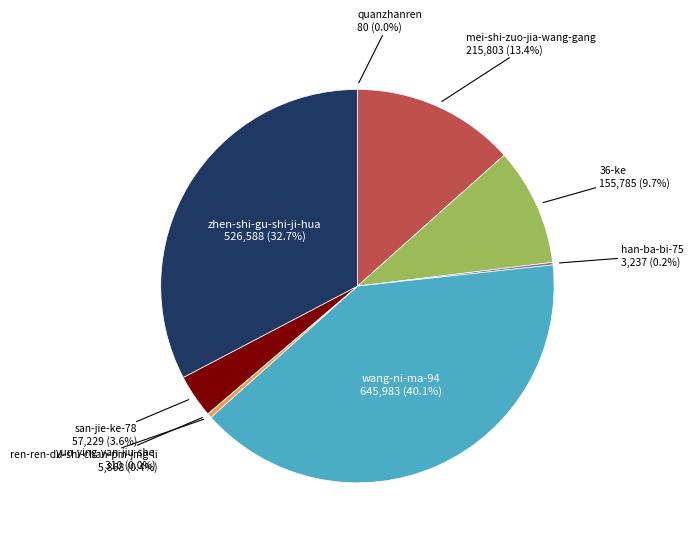

Which category has the smallest portion of the pie?

quanzhanren